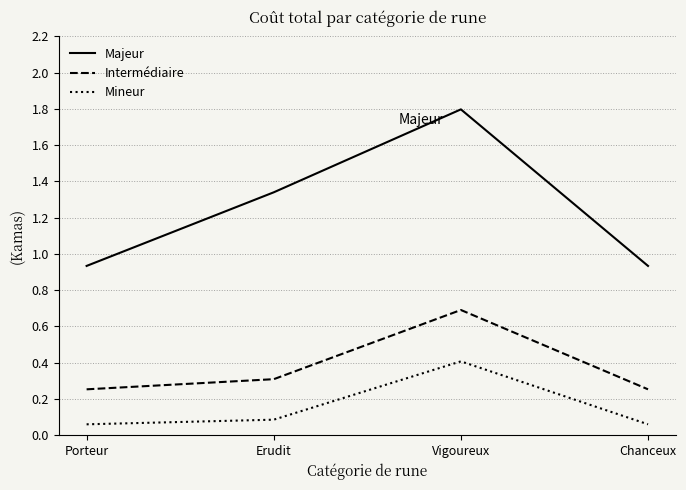

Between Porteur and Vigoureux, which series saw the biggest shift?

Majeur